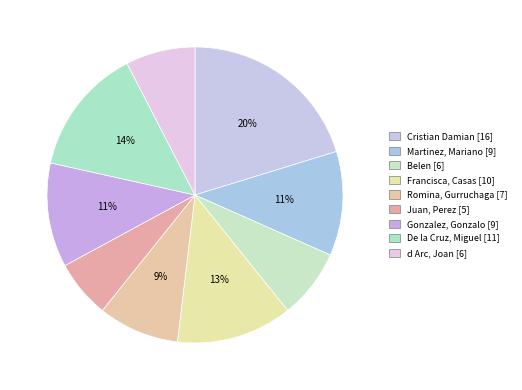

How many slices are in this pie chart?

9